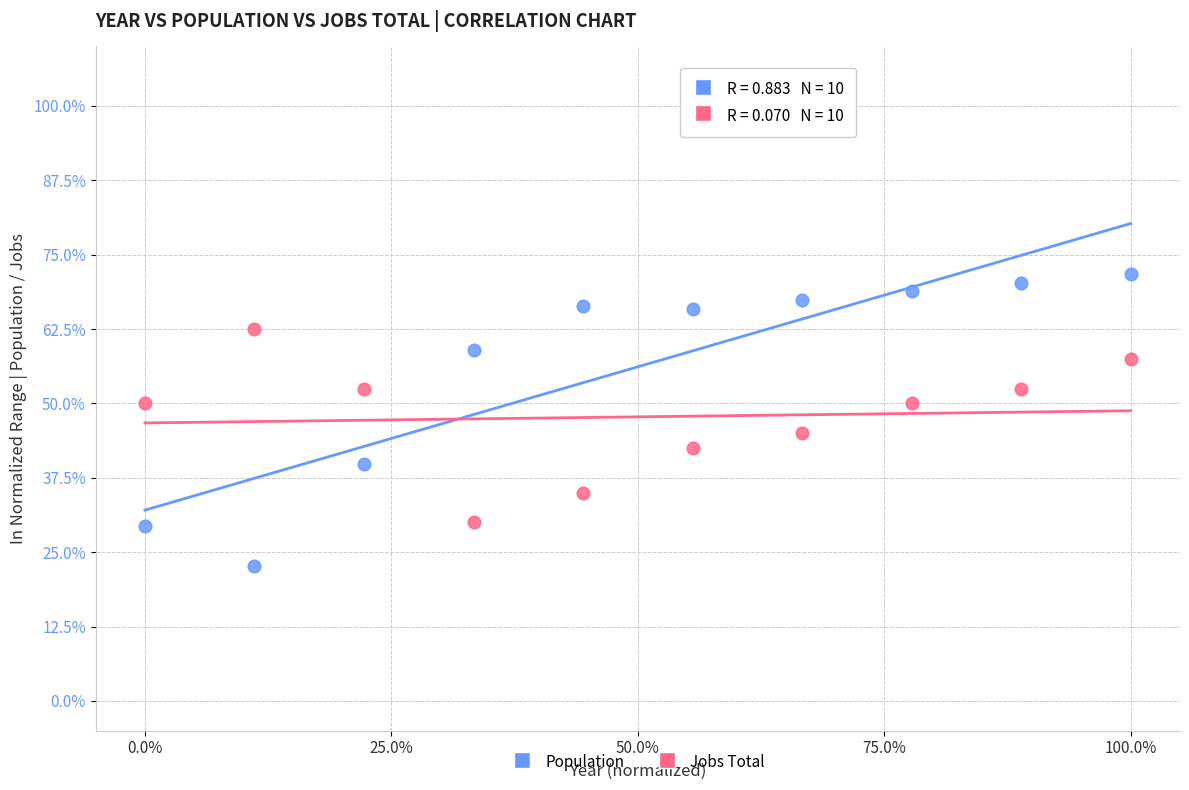

Across all data points, what is the range of X values (max minus min)?

100.0